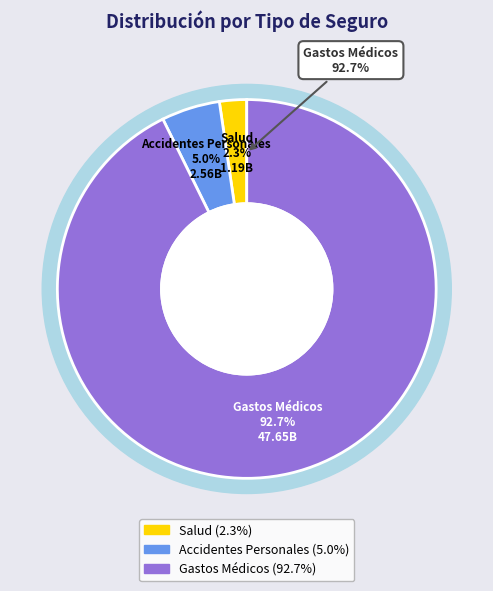

Which category has the smallest portion of the pie?

Salud